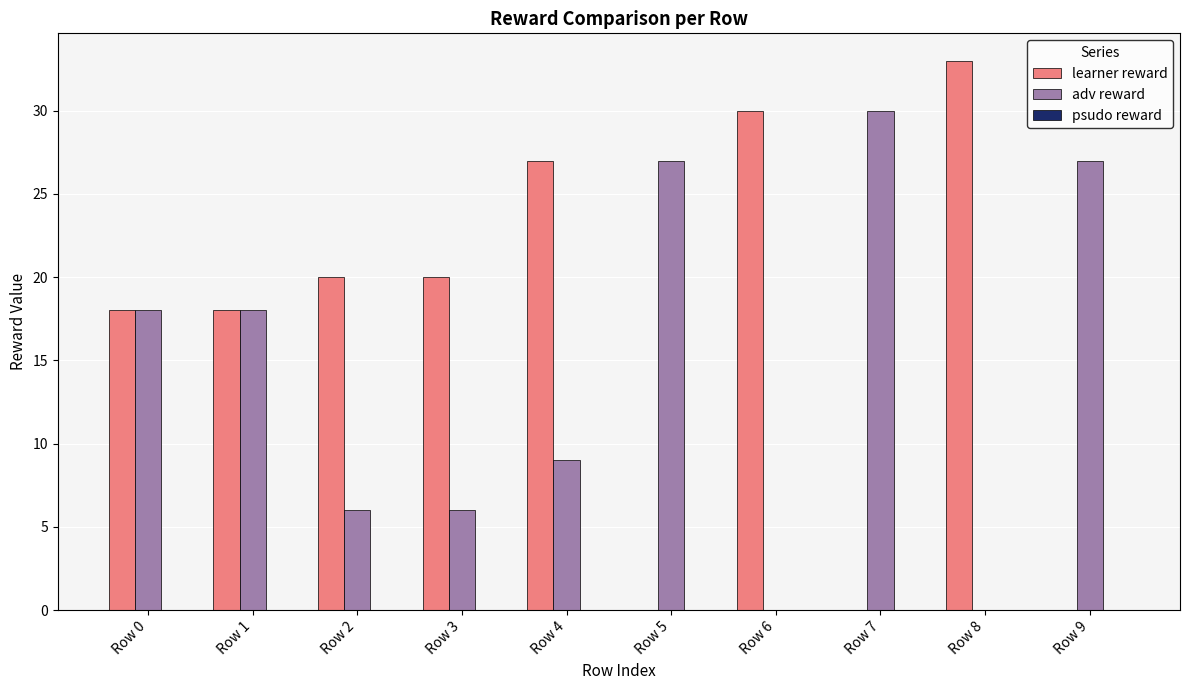

The learner reward series shows 0 at Row 7. True or false?

True